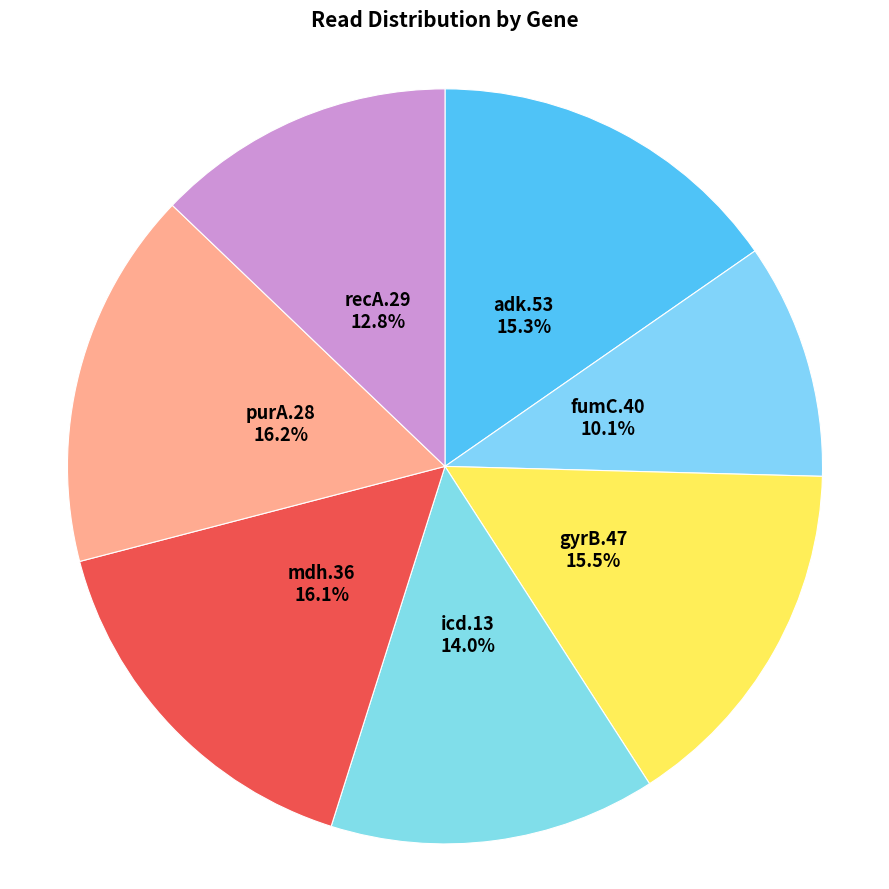

How many slices are in this pie chart?

7